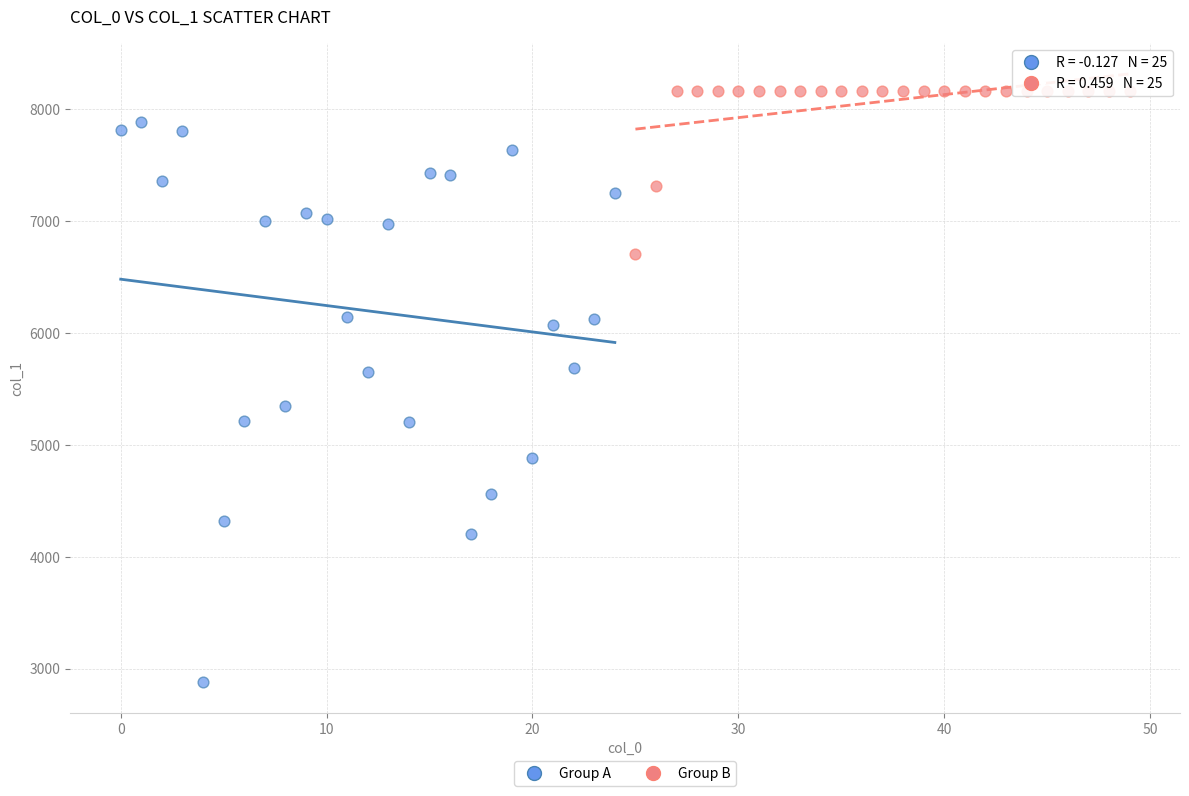

Which series has the largest Y range (max minus min)?

Group A